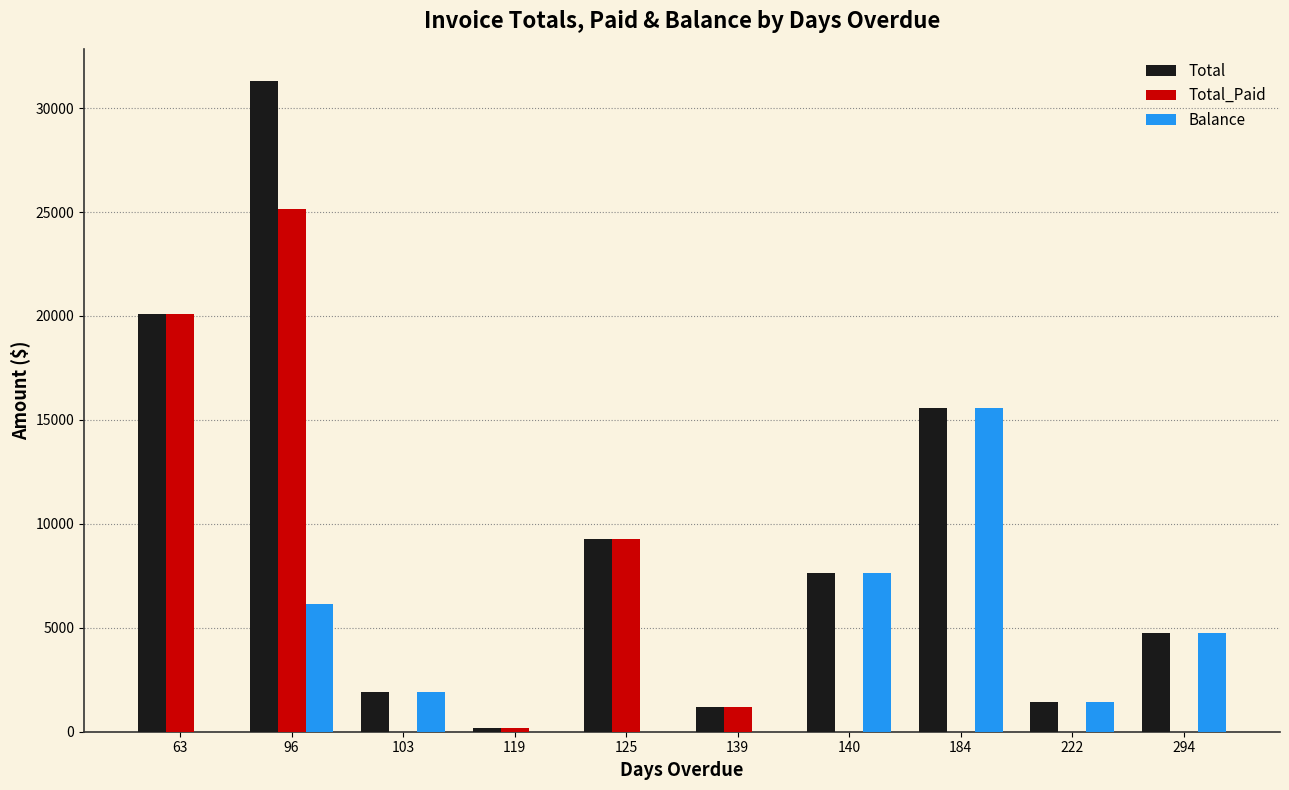

Which category has the highest value across all series?

96